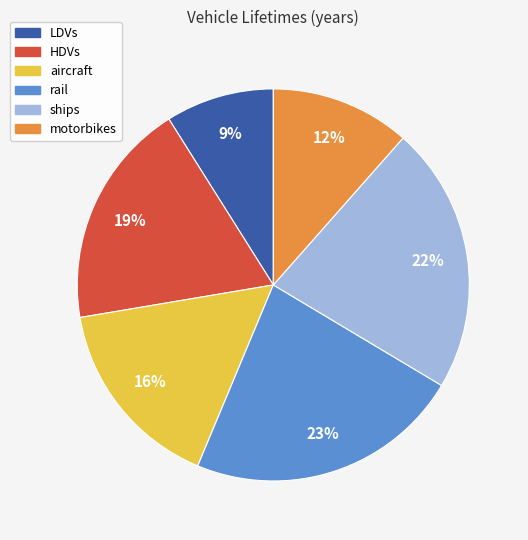

Which category has the biggest portion of the pie?

rail